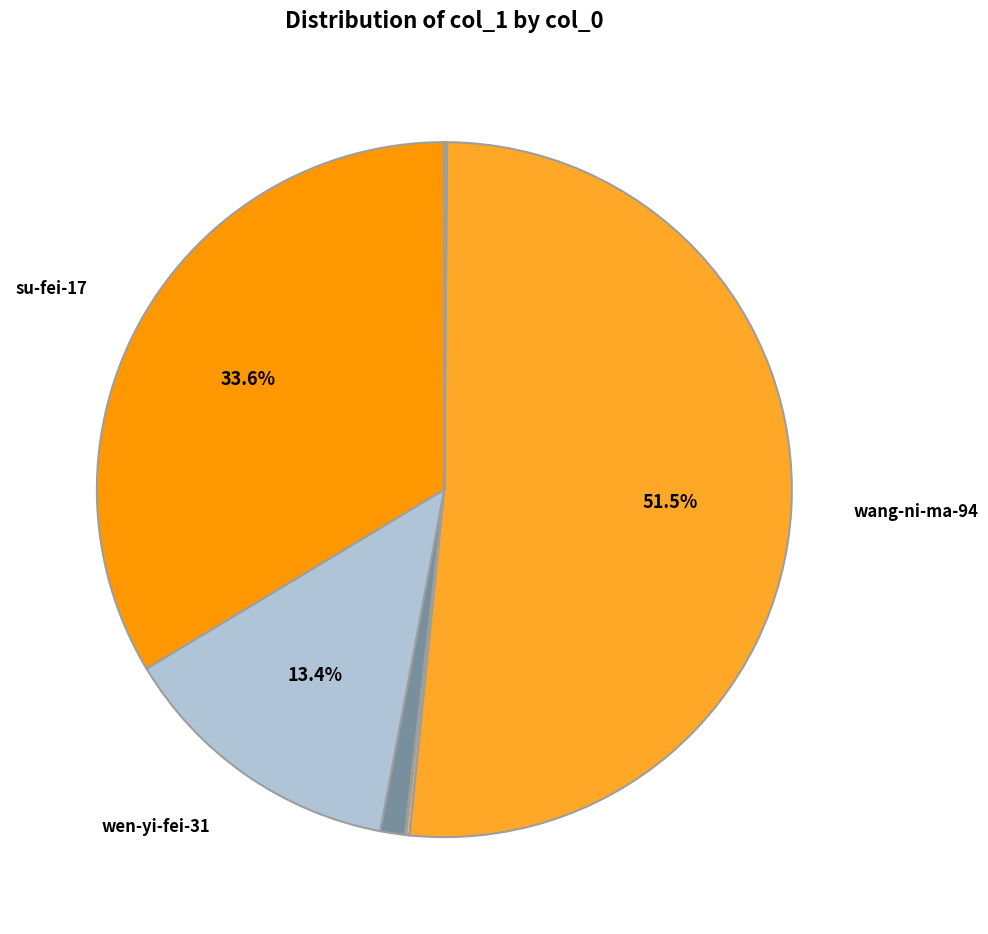

How many segments does this pie chart have?

10